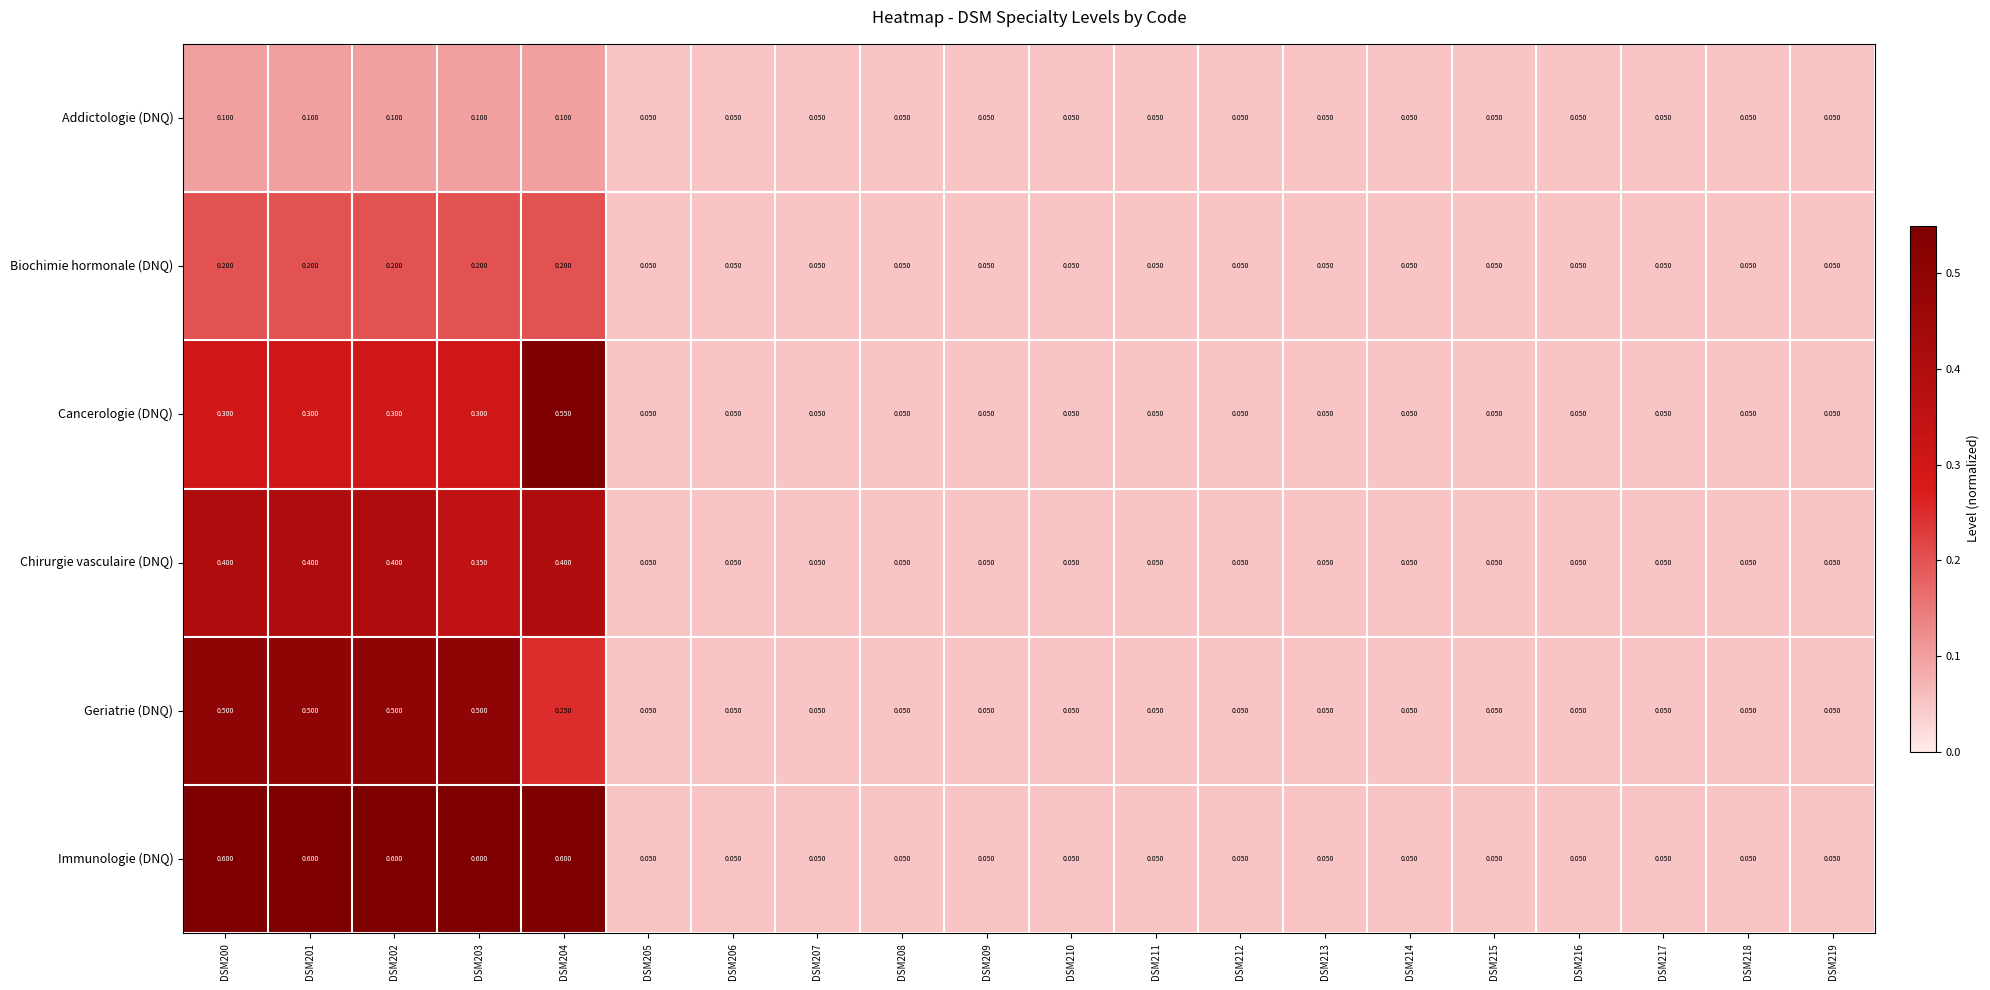

What is the maximum value shown in the chart?

0.6